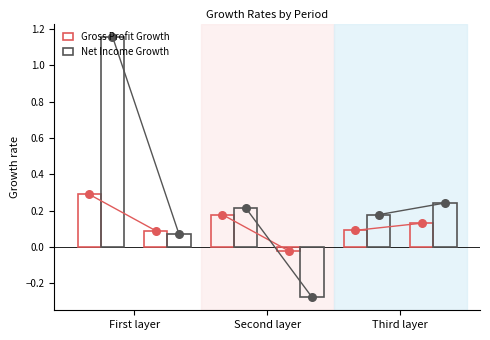

Which series has the widest spread of Y values?

Net Income Growth